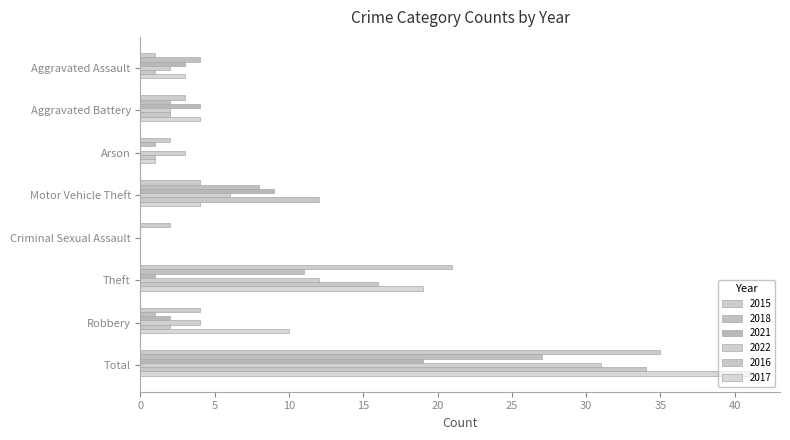

Is the value of 2017 at Motor Vehicle Theft greater than the value of 2016 at Aggravated Assault?

Yes